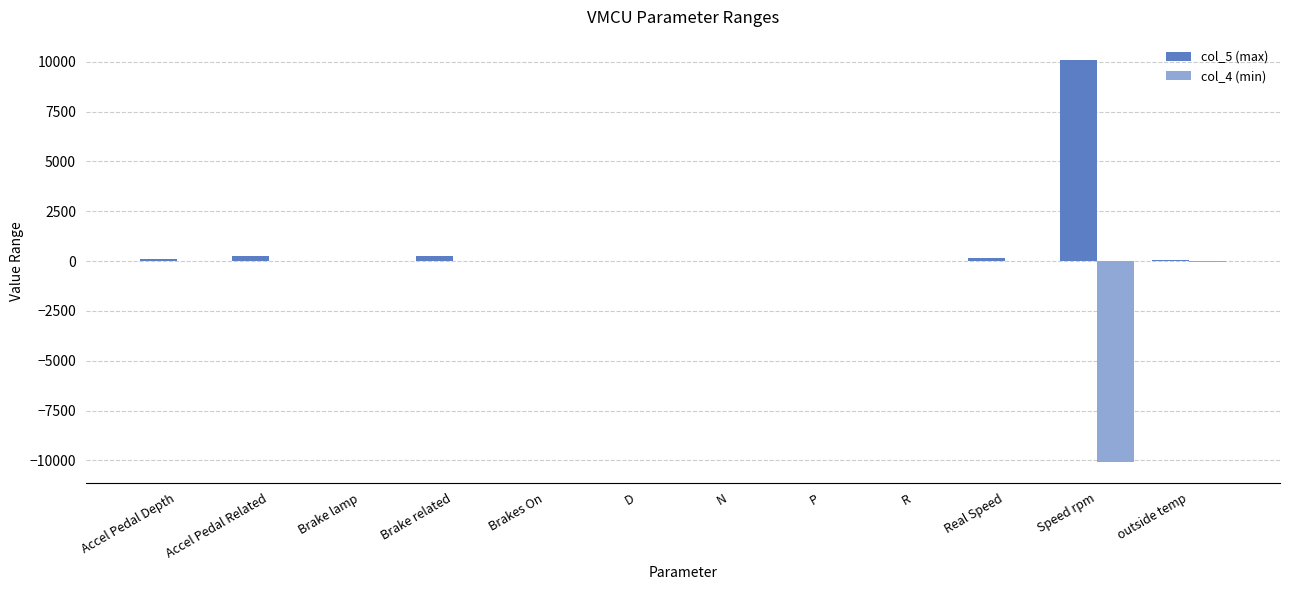

The col_4 (min) series shows 0 at Brakes On. True or false?

True